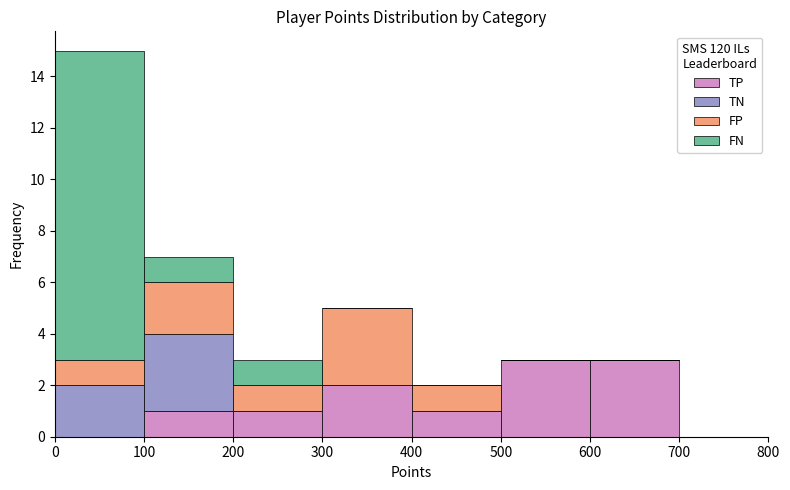

What is the total height of the stacked bar covering 200 to 300 on the x-axis? The values are not printed on the chart, so give them approximately, as read against the axis.

3